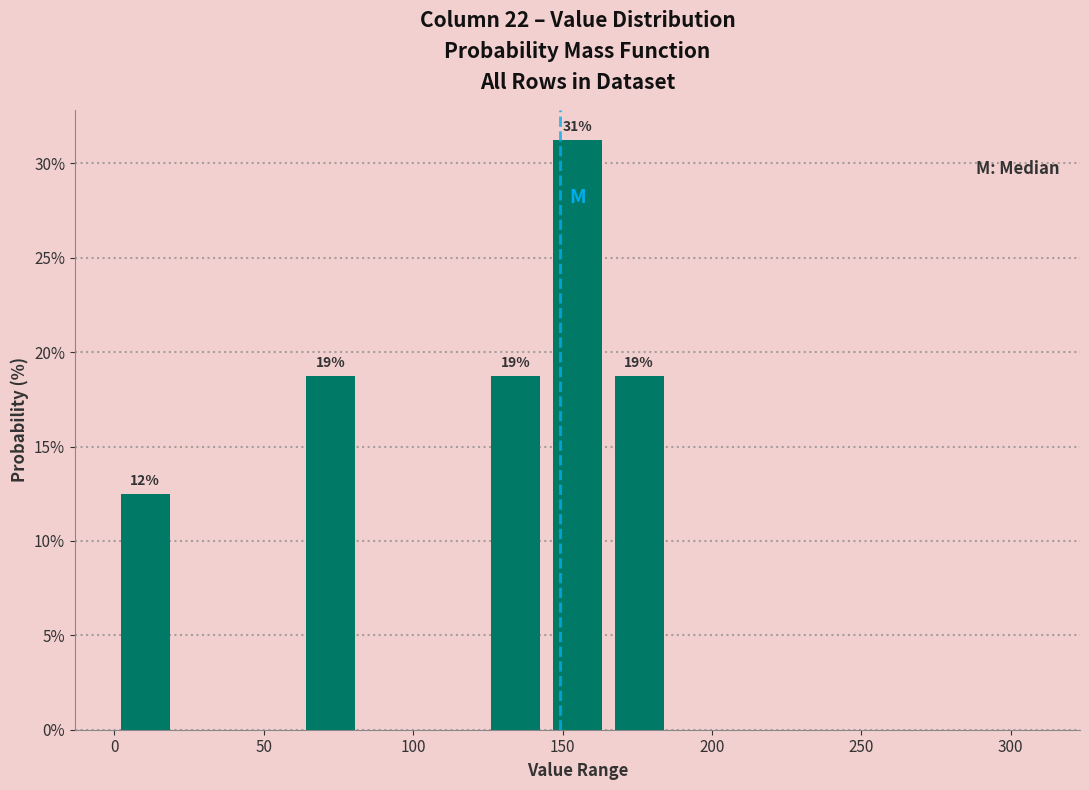

Over which range of the x-axis is the bar tallest?

145 to 165